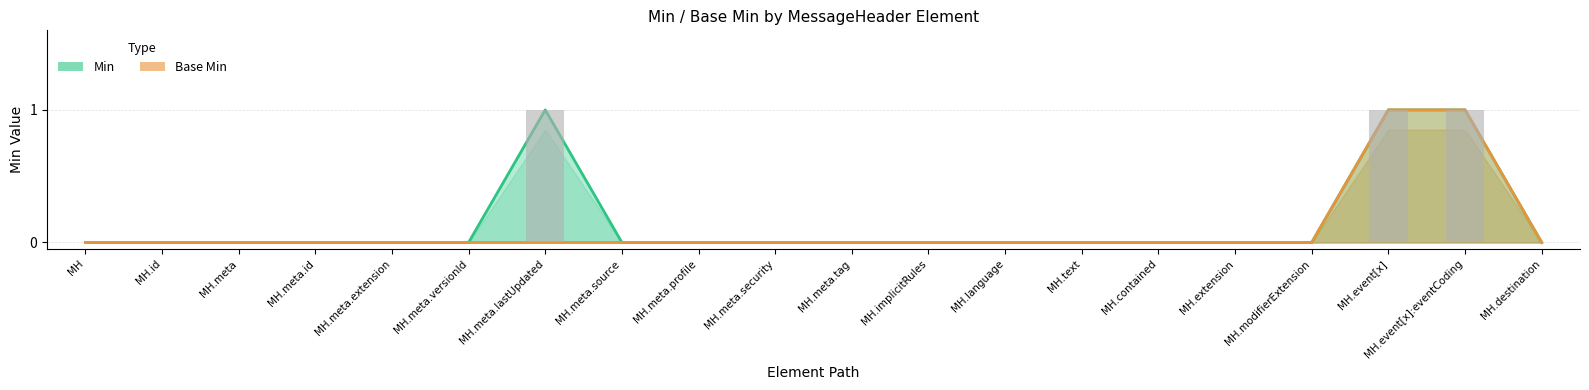

List the labels in order of Base Min value, smallest first.

MH, MH.id, MH.meta, MH.meta.id, MH.meta.extension, MH.meta.versionId, MH.meta.lastUpdated, MH.meta.source, MH.meta.profile, MH.meta.security, MH.meta.tag, MH.implicitRules, MH.language, MH.text, MH.contained, MH.extension, MH.modifierExtension, MH.destination, MH.event[x], MH.event[x]:eventCoding